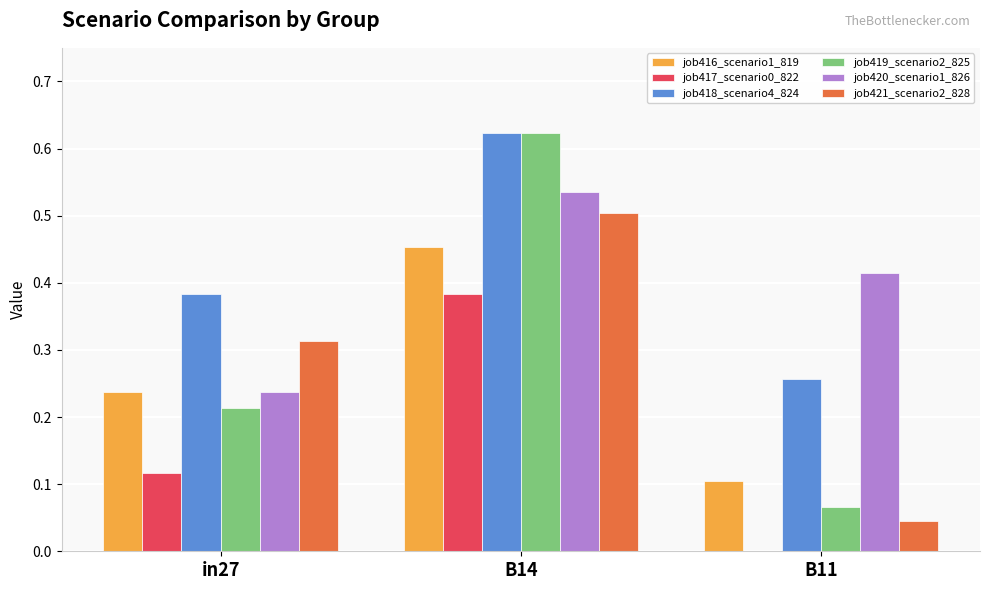

How many distinct data groups are displayed?

6